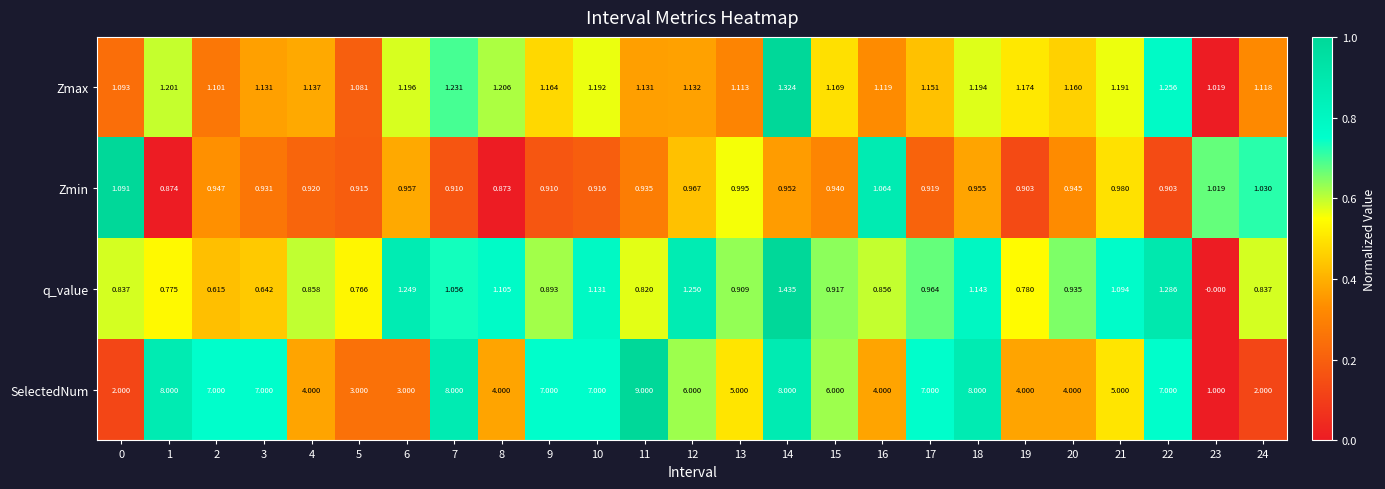

Which series has the largest range (max minus min)?

SelectedNum